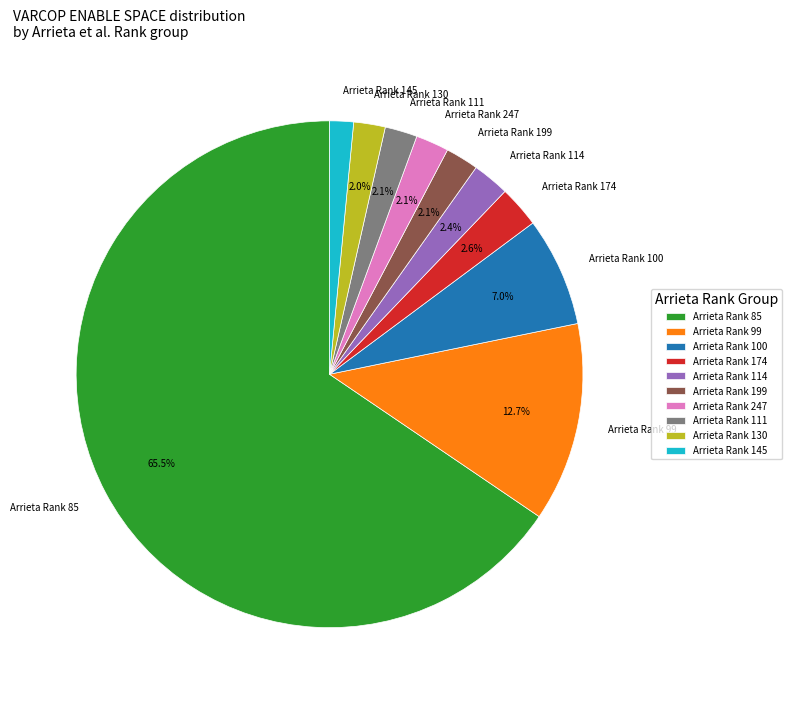

Which has a higher value, Arrieta Rank 99 or Arrieta Rank 114?

Arrieta Rank 99